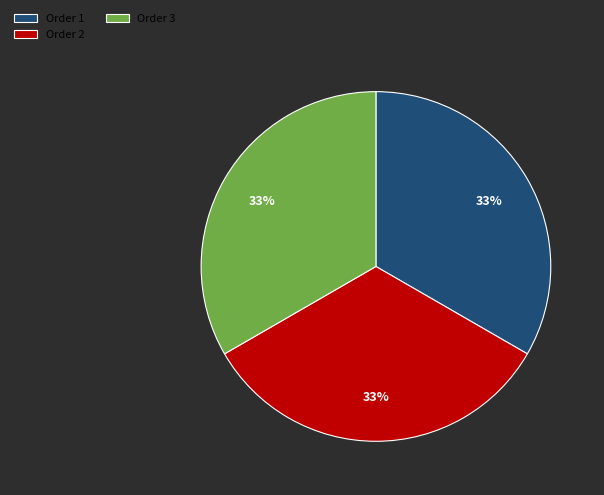

Does Order 1 account for over 50% of the chart?

No